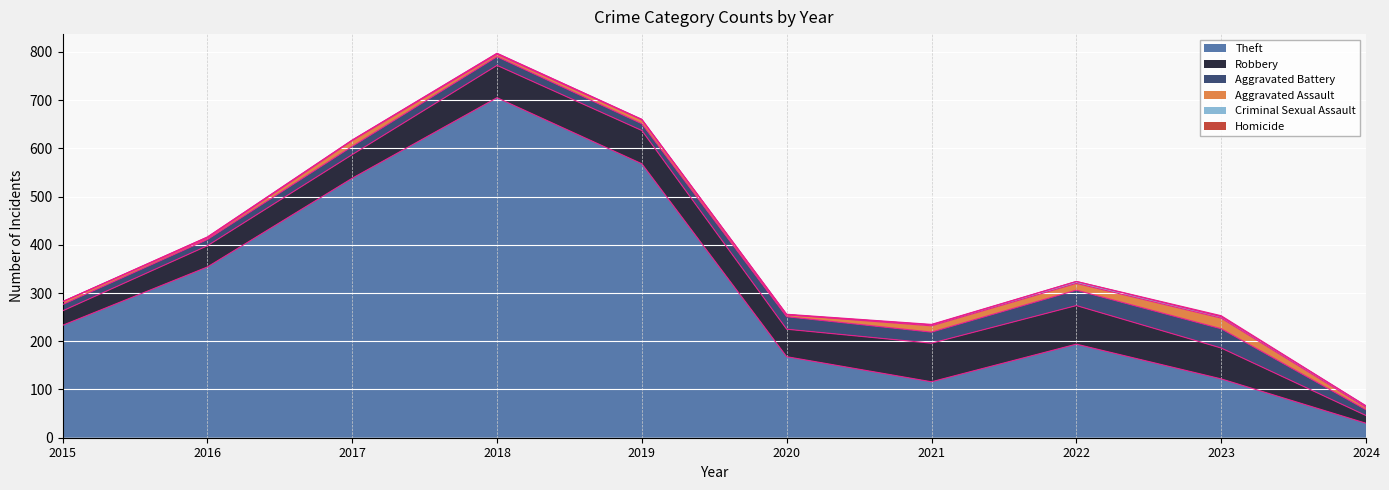

How many lines are shown in the chart?

6